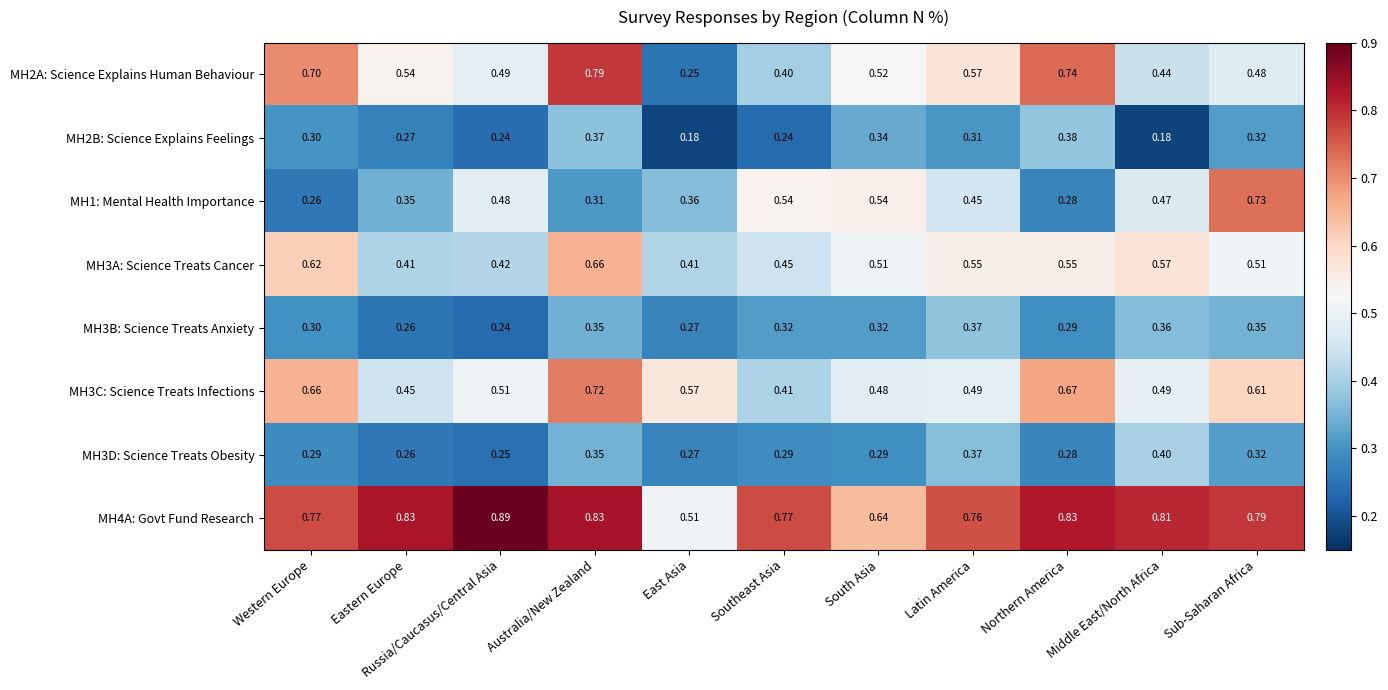

Which category has the highest value across all series?

Russia/Caucasus/Central Asia